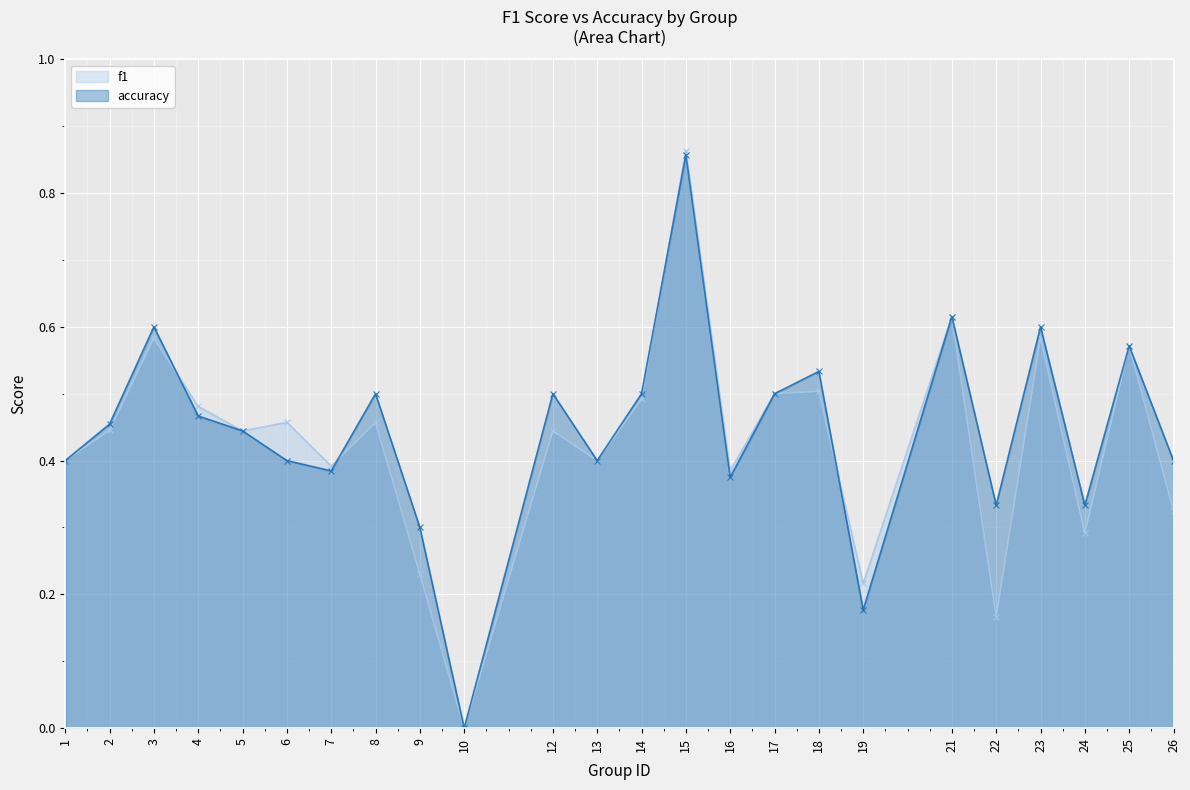

List the series in order of their overall mean, highest first.

accuracy, f1